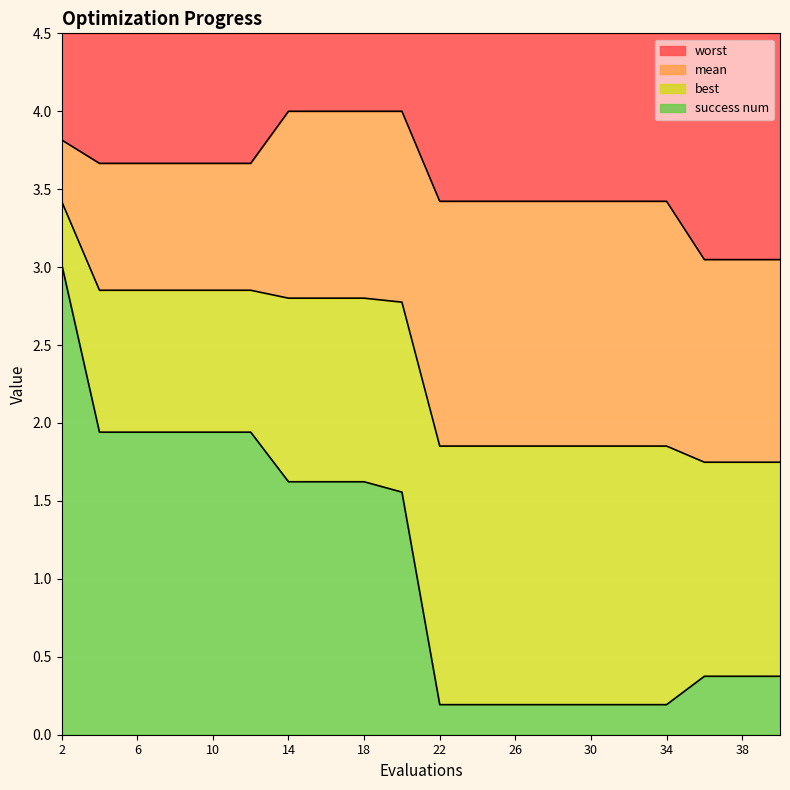

What is the sum of the best values at 32 and 30?

0.4